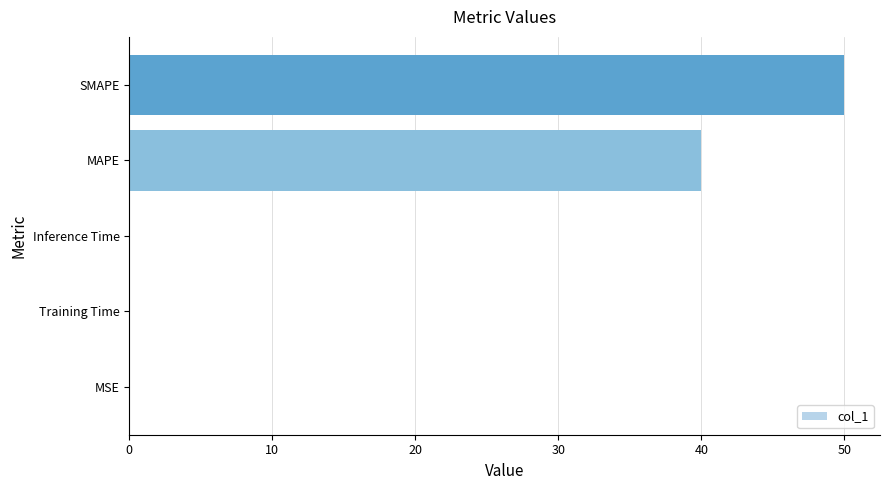

The value at MAPE is 40.0. True or false?

True